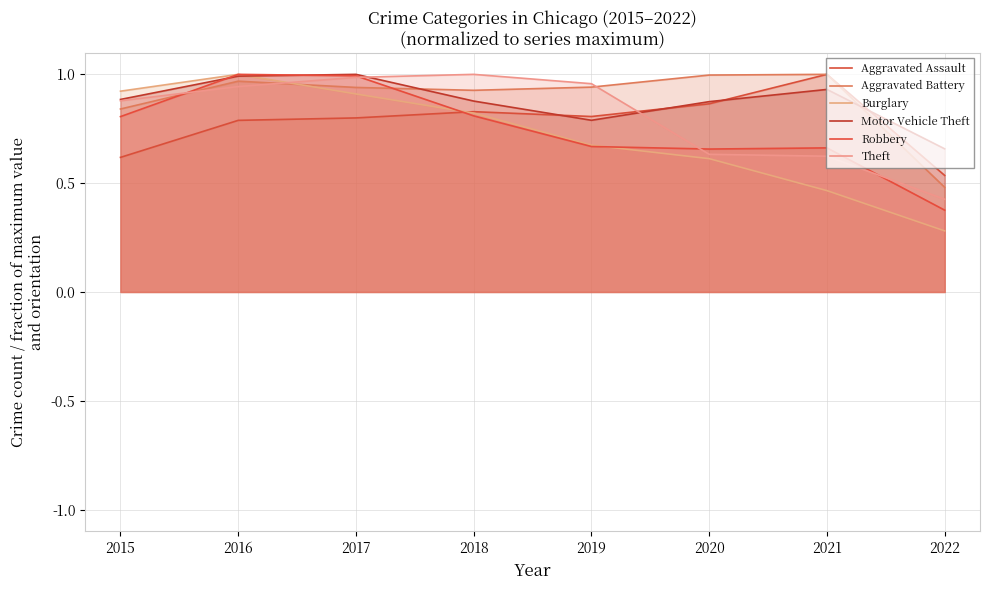

The Robbery series shows 0.4 at 2022. True or false?

True